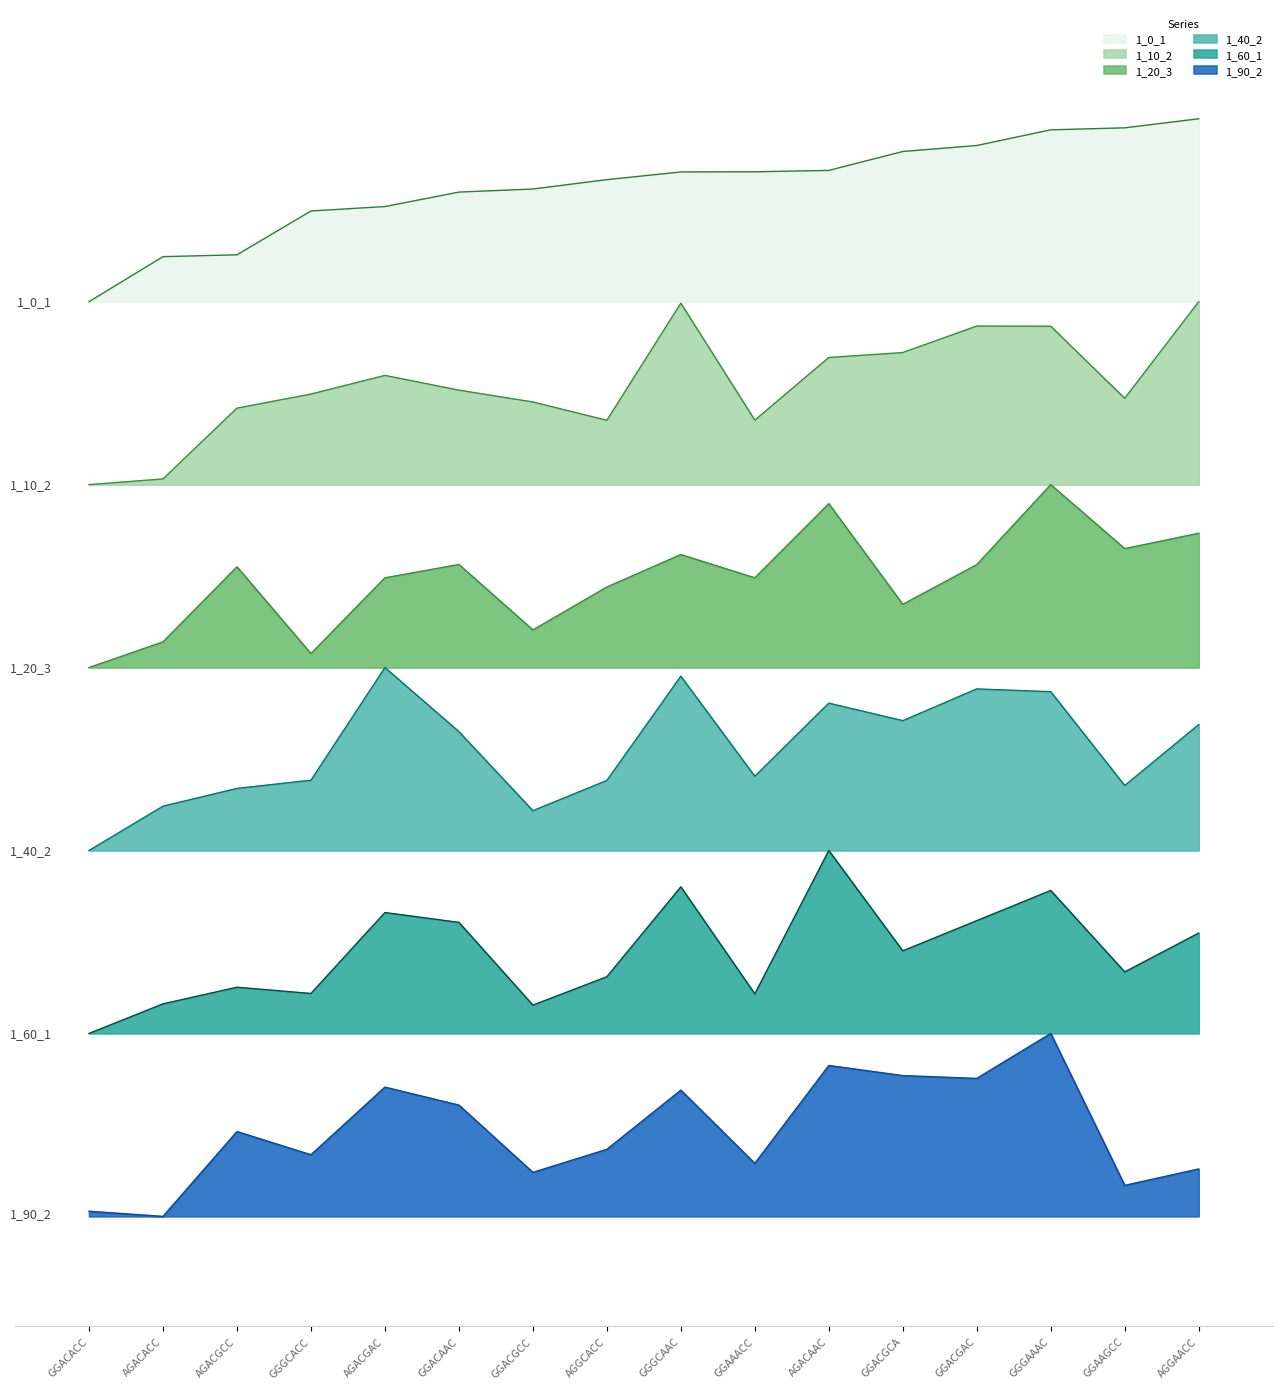

Rank the series by their maximum value, from highest to lowest.

1_0_1, 1_10_2, 1_20_3, 1_40_2, 1_60_1, 1_90_2